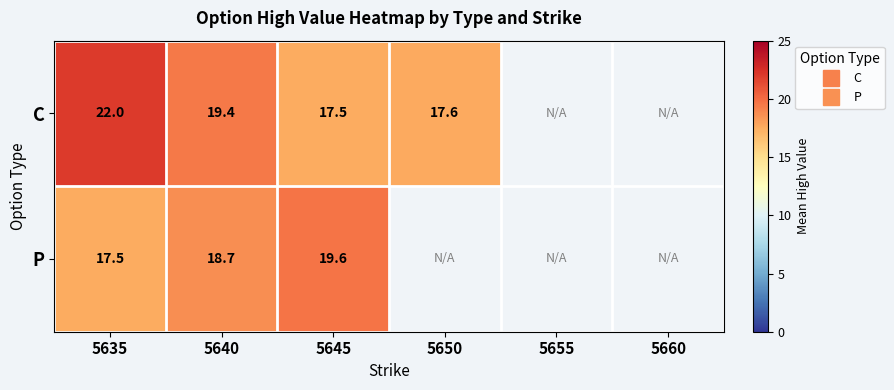

Rank the series by their maximum value, from lowest to highest.

P, C